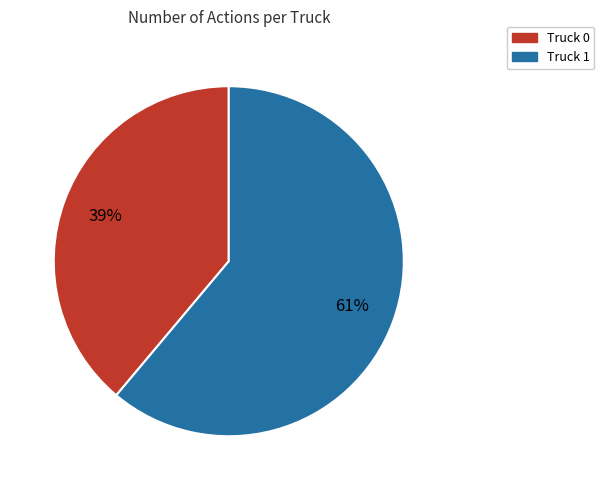

Count the number of slices in the pie.

2